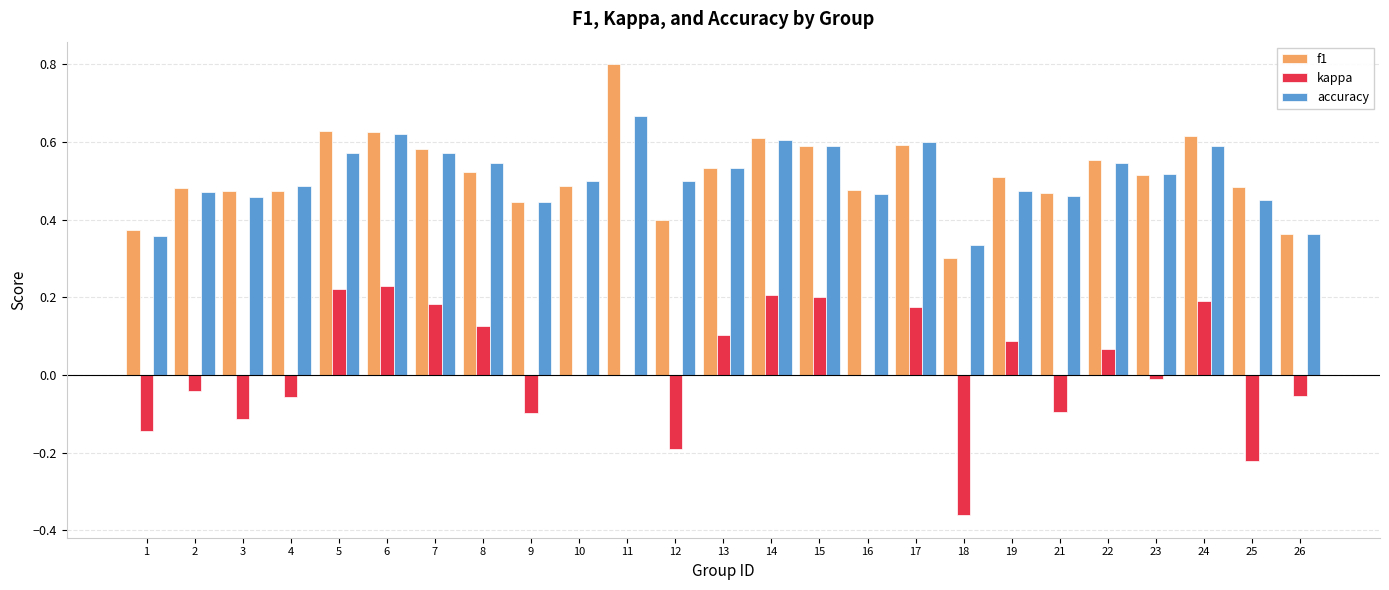

What is the total value across all series at 2?

0.9